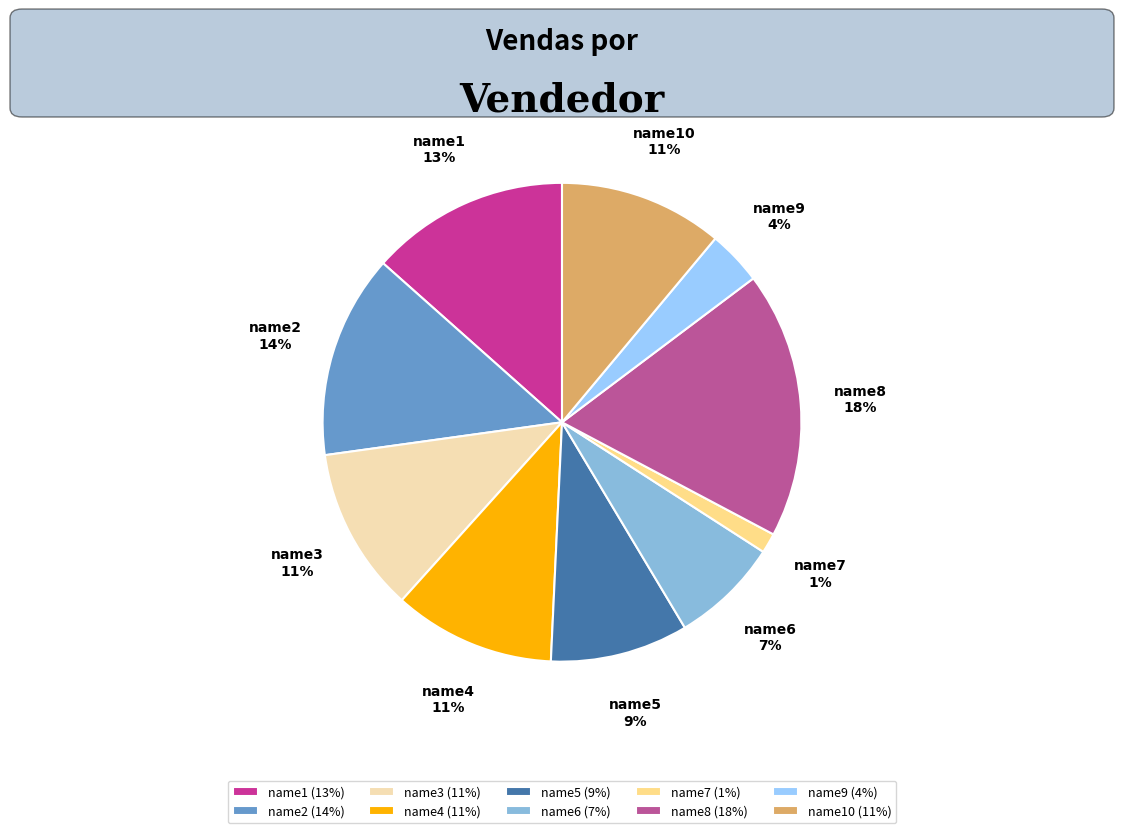

True or false: name5 accounts for 9% of the total.

True